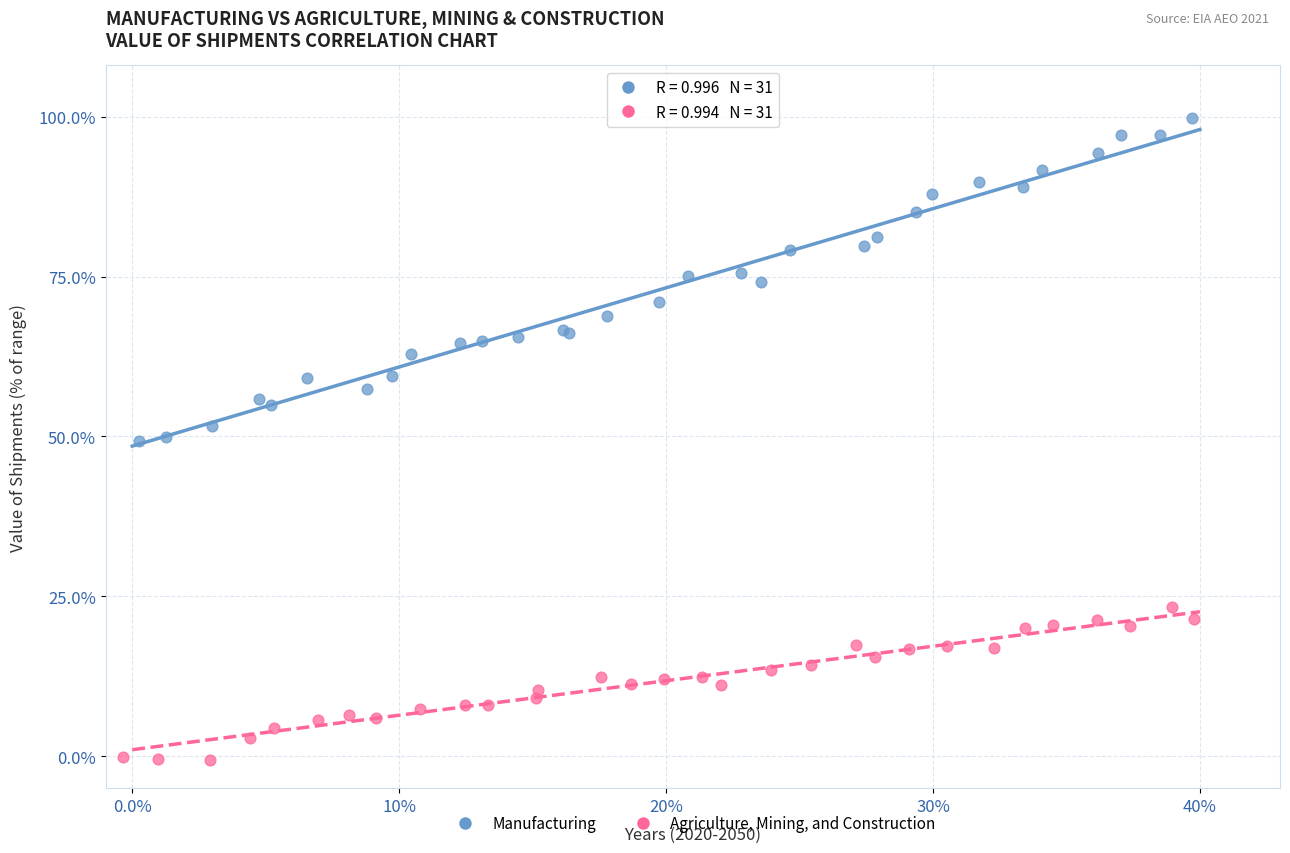

Which series has the largest Y range (max minus min)?

Manufacturing